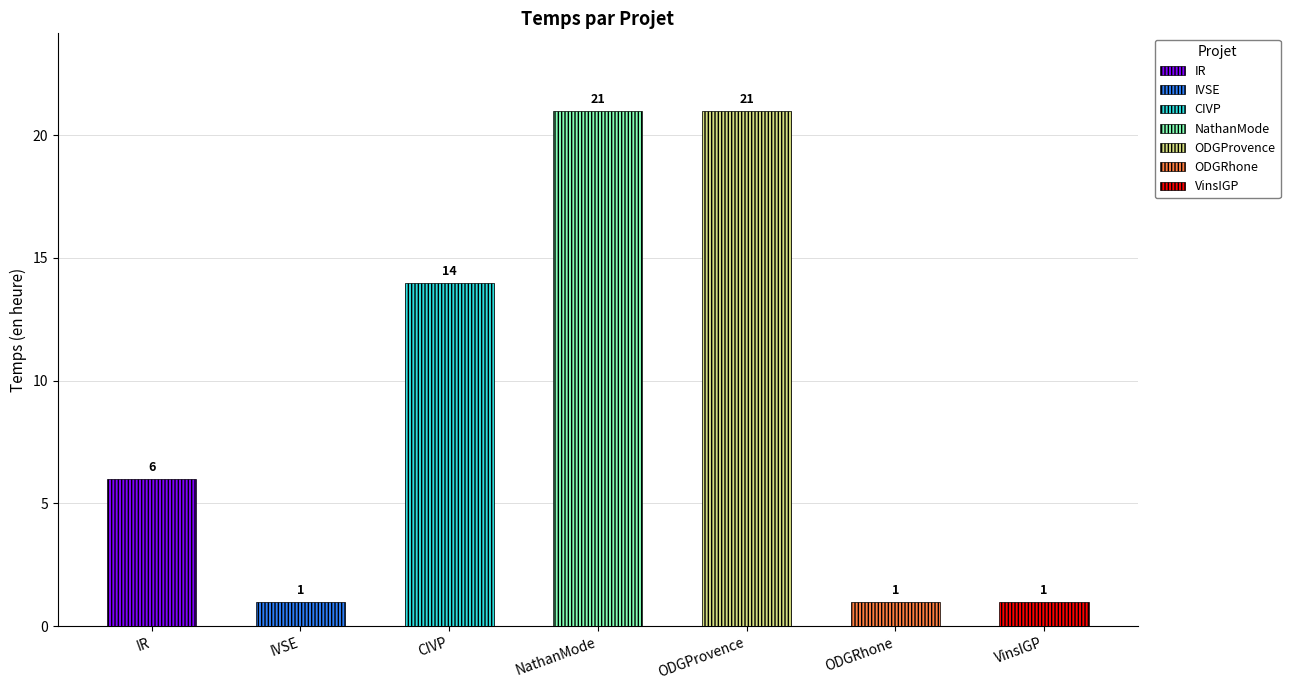

What is the difference between the values at IR and NathanMode?

15